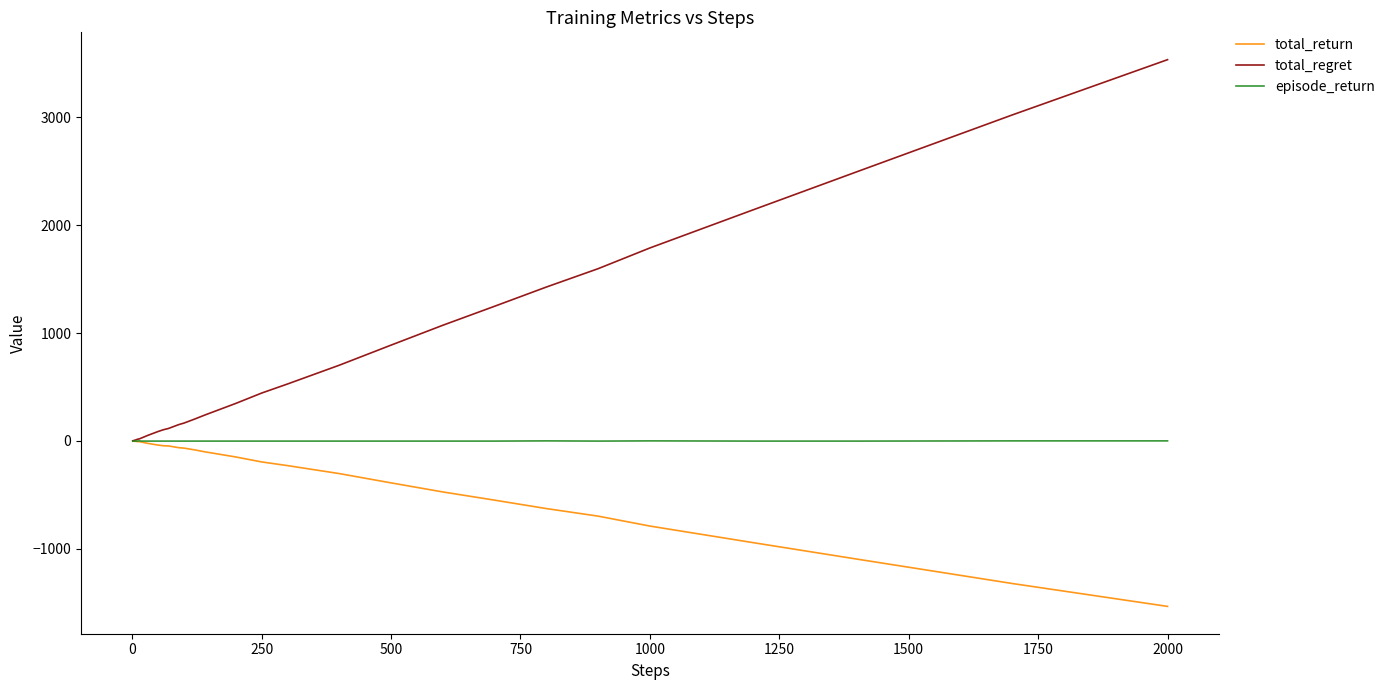

How many distinct data groups are displayed?

3